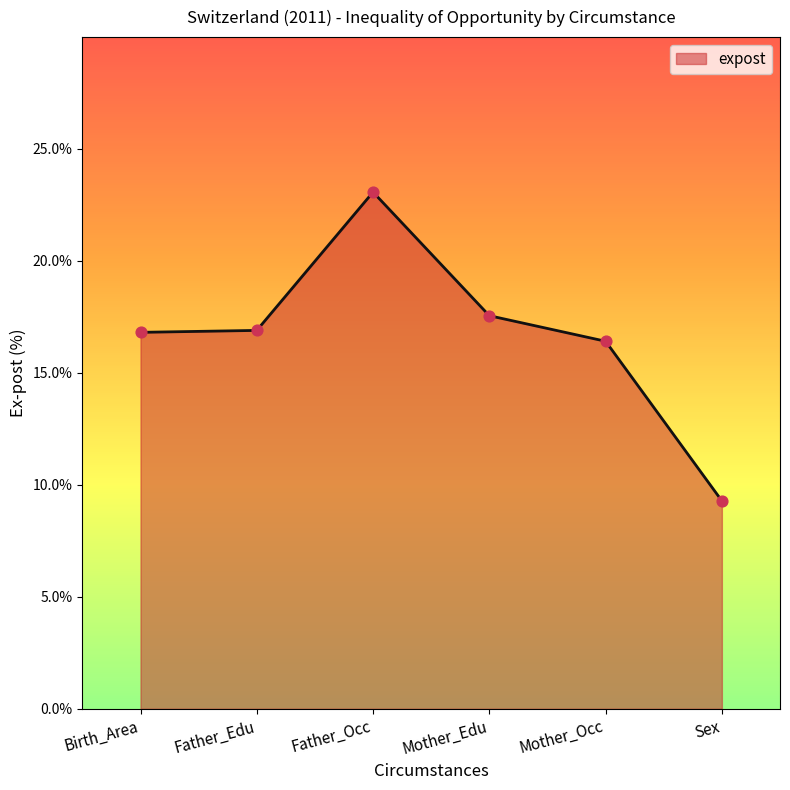

What is the change in value from Birth_Area to Sex?

-7.5